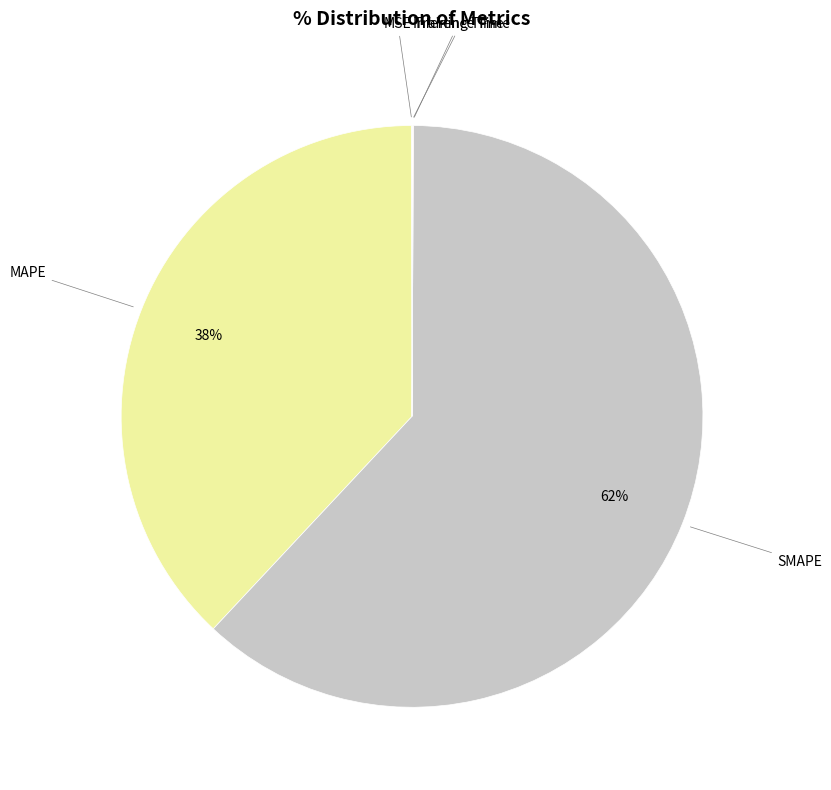

How many slices are in this pie chart?

5